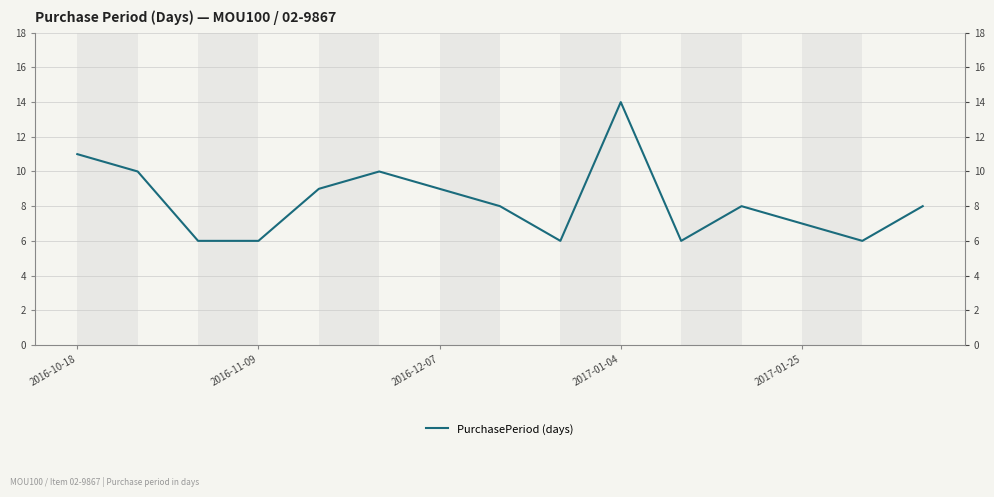

How many values are between 6 and 10?

13